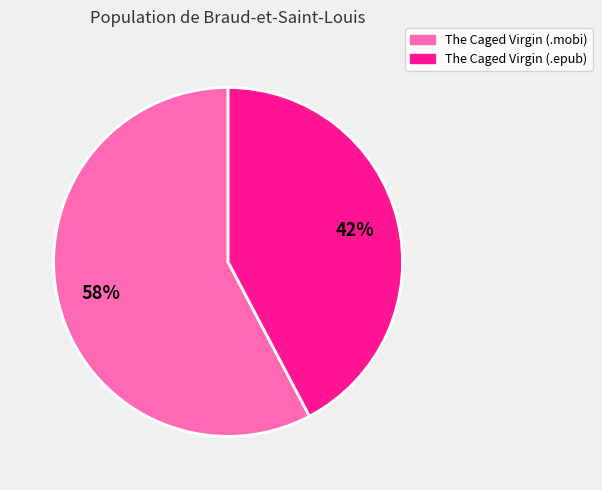

To the nearest percent, what is the average slice percentage?

50%